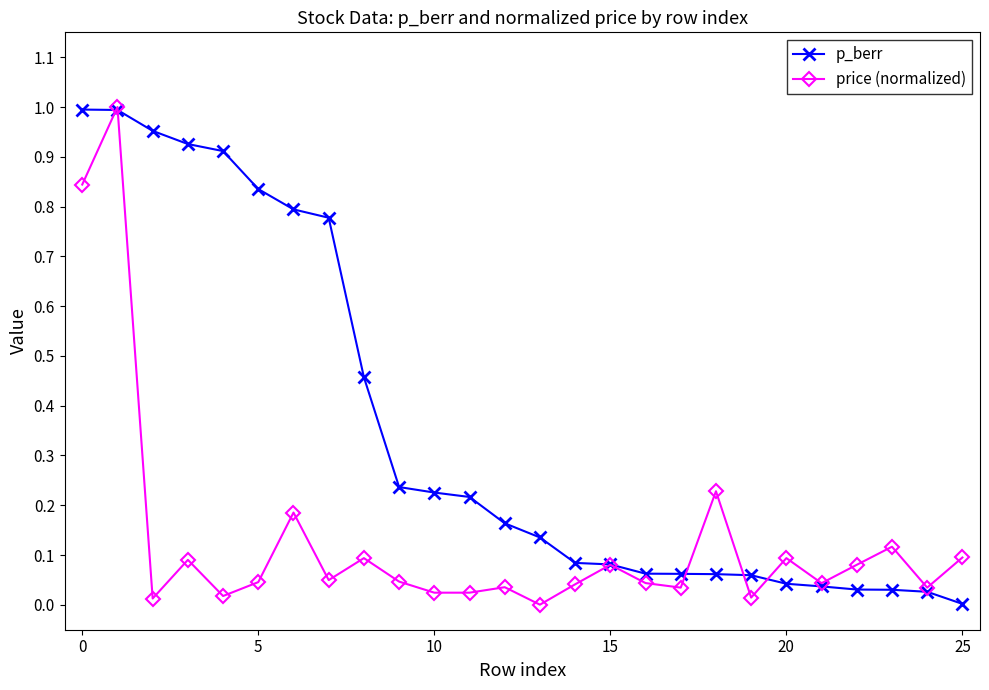

List the series in order of their overall mean, highest first.

p_berr, price (normalized)